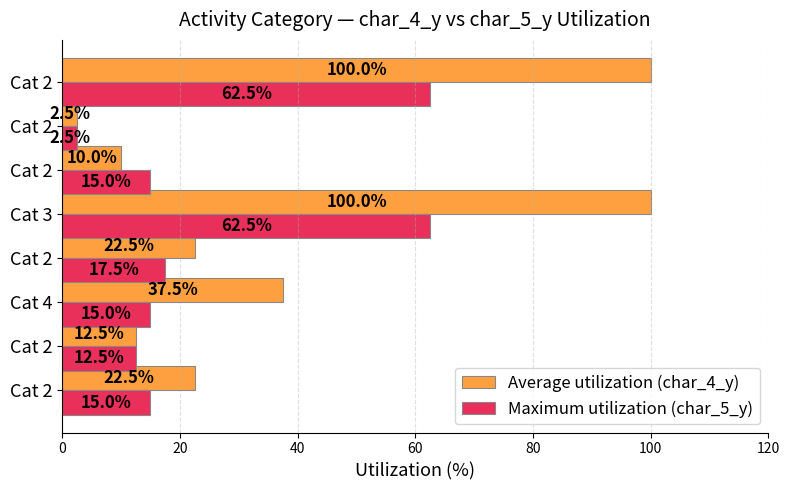

How many values in the Average utilization (char_4_y) series are below 22?

3